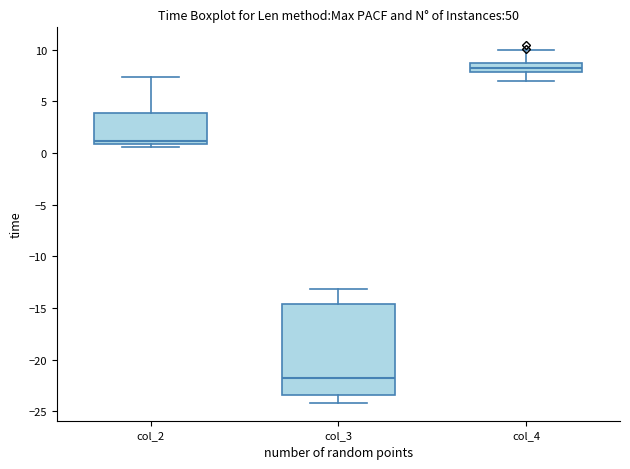

Reading left to right, read every box against the y-axis: the position of its median line, the range the box covers, and the ends of its whiskers. The values are not printed on the chart, so give them approximately, as read against the axis.

col_2: median 1.0 (just above the box's lower edge), box 1.0 to 4.0, whiskers 0.5 to 7.5
col_3: median -22.0, box -23.5 to -14.5, whiskers -24.0 to -13.0
col_4: median 8.5 (inside the box), box 8.0 to 8.5, whiskers 7.0 to 10.0